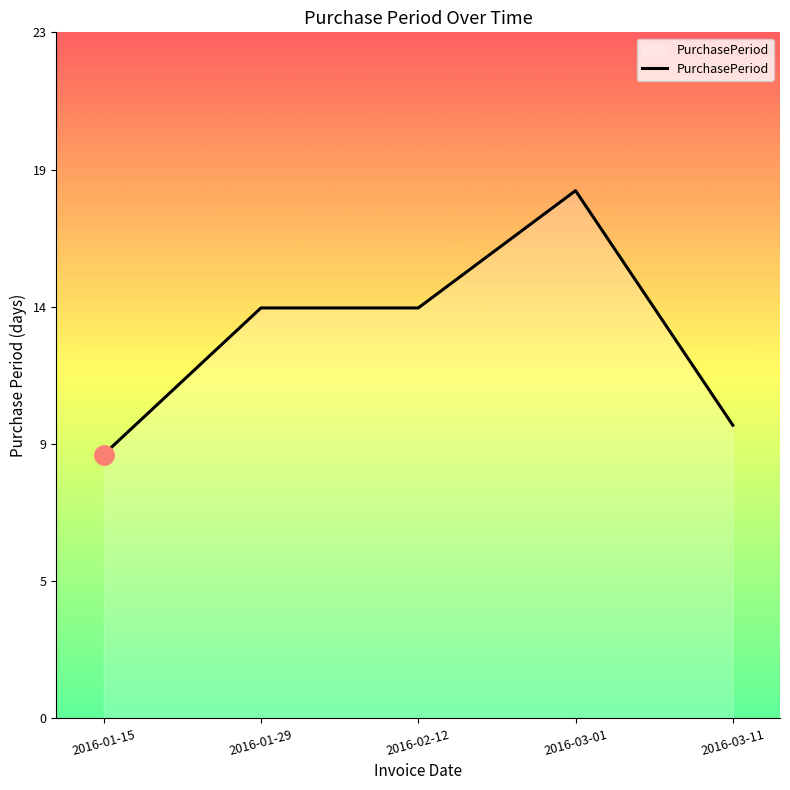

Does the chart have visible grid lines?

No